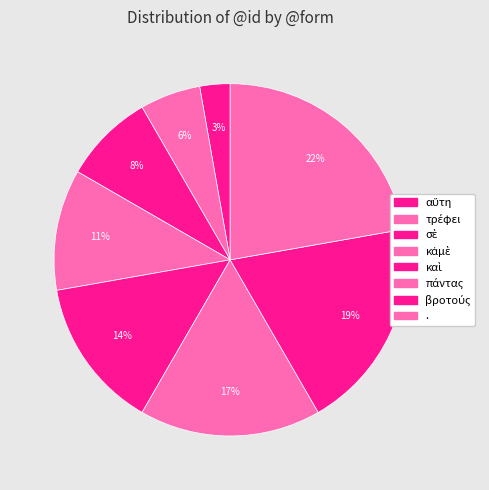

What is the change in value from αὕτη to τρέφει?

+1